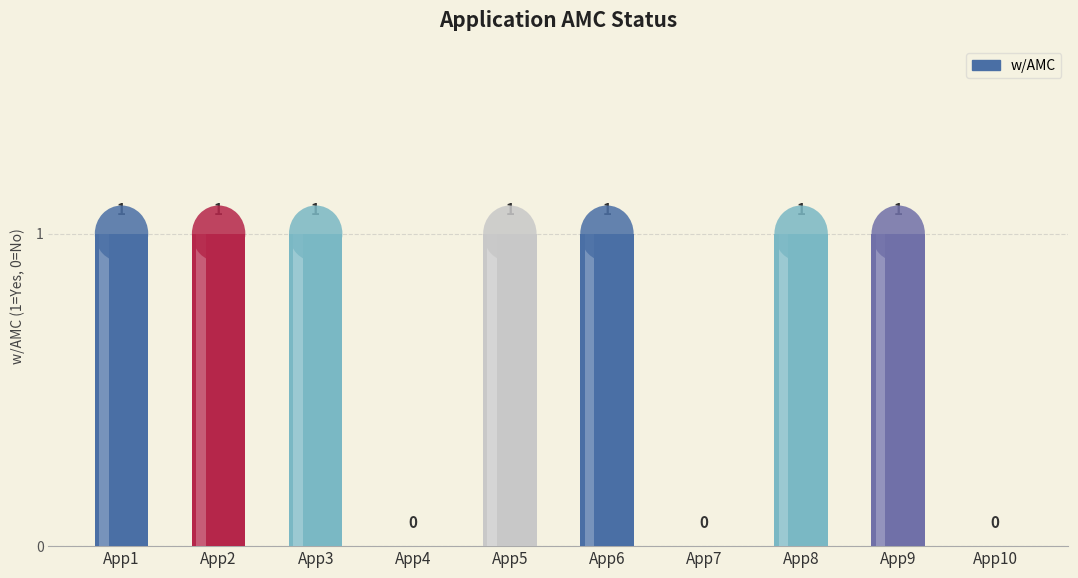

True or false: the data shows 0 at App1.

False